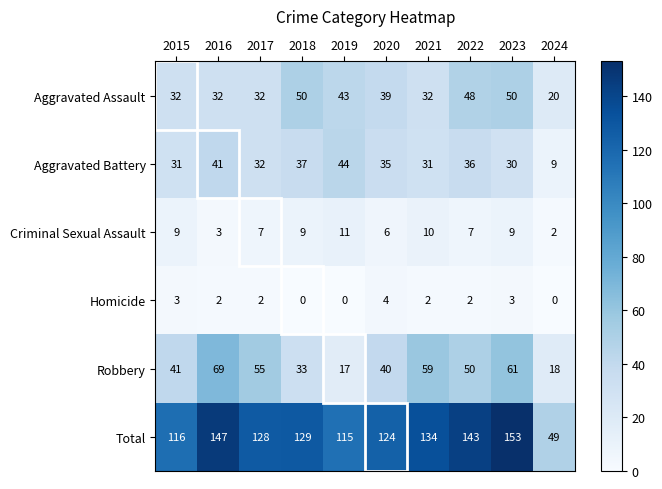

The value of Total at 2019 is 191. True or false?

False